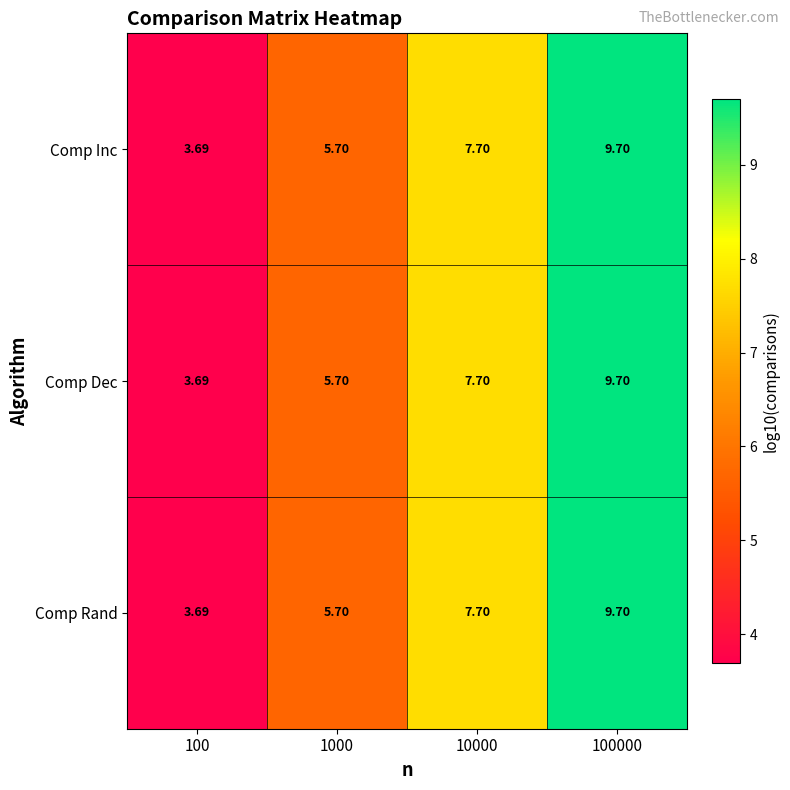

At which category is the sum across all series the highest?

100000